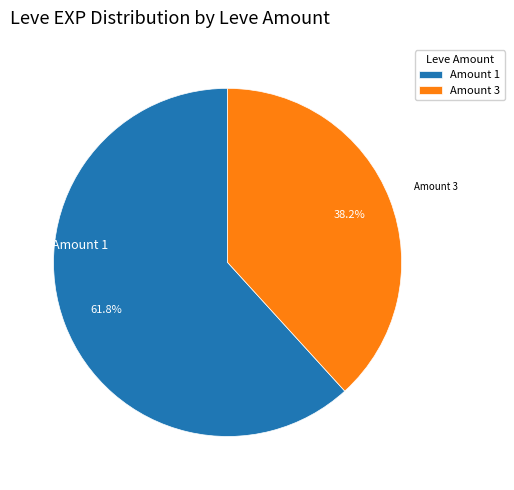

Count the number of slices in the pie.

2